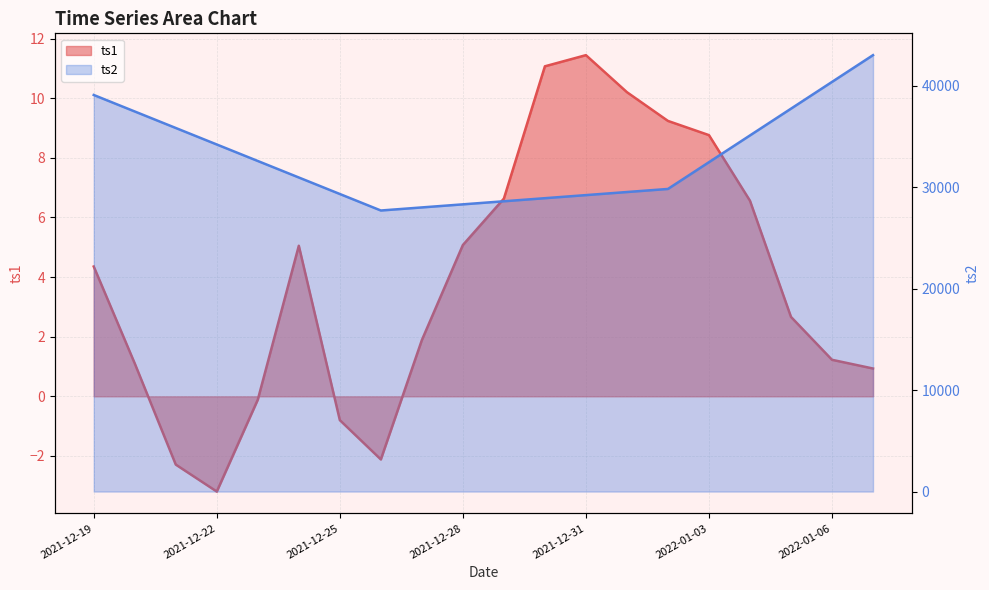

How many lines are shown in the chart?

2